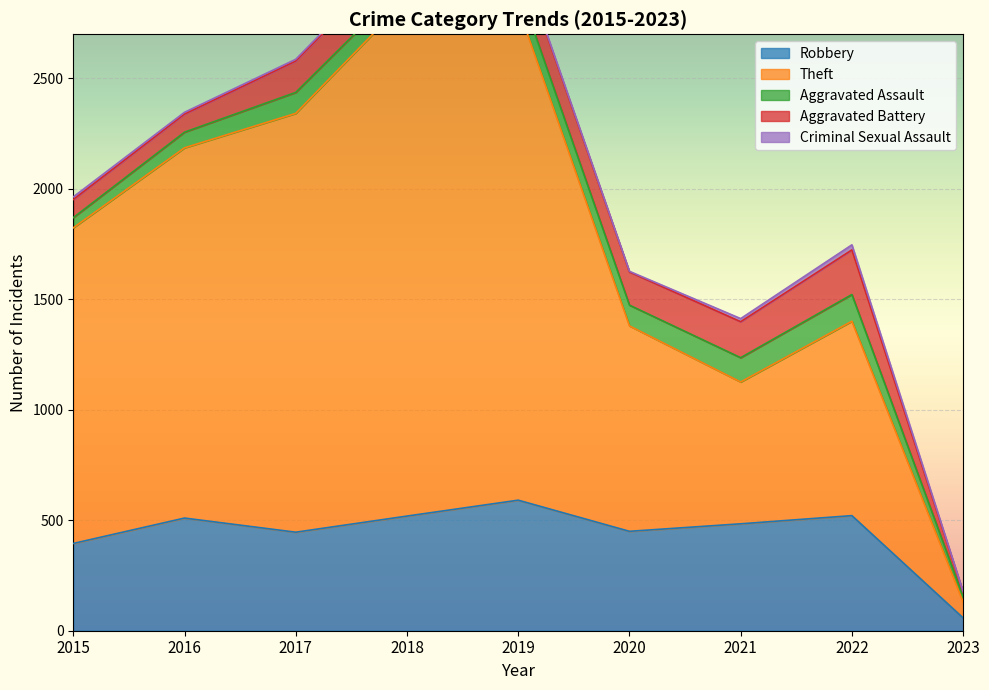

At how many categories does at least one series exceed 962?

5